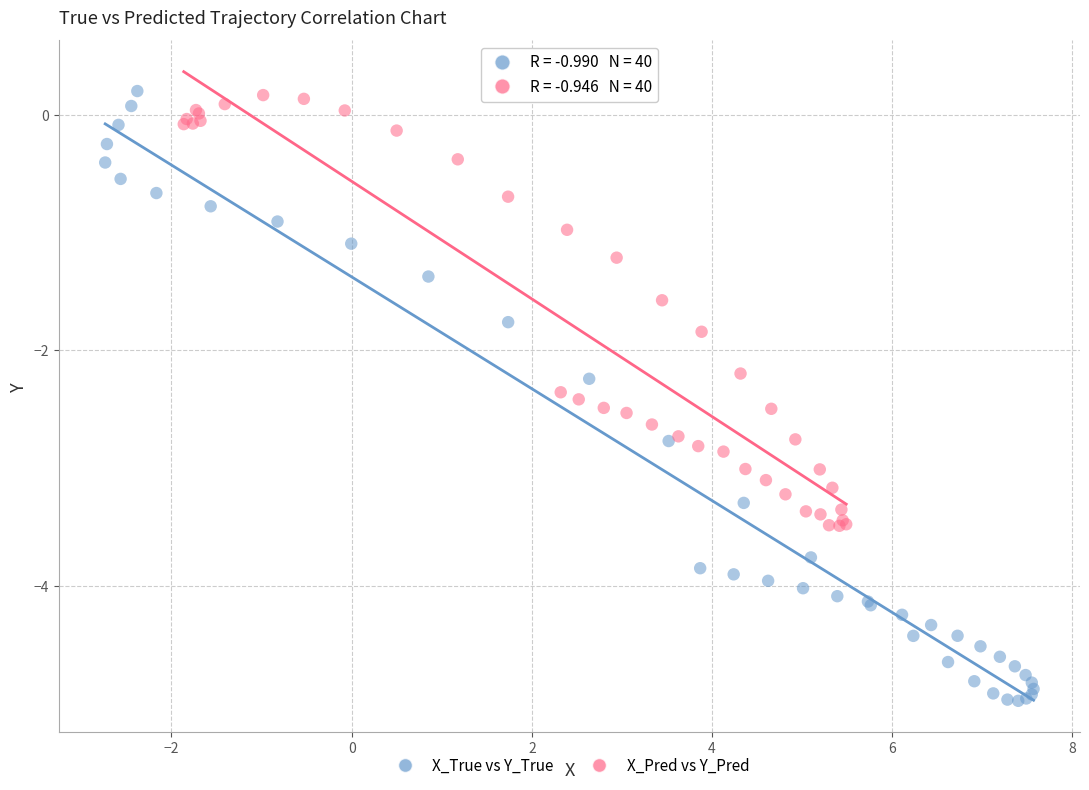

What are all the series names shown in the legend?

X_True vs Y_True, X_Pred vs Y_Pred